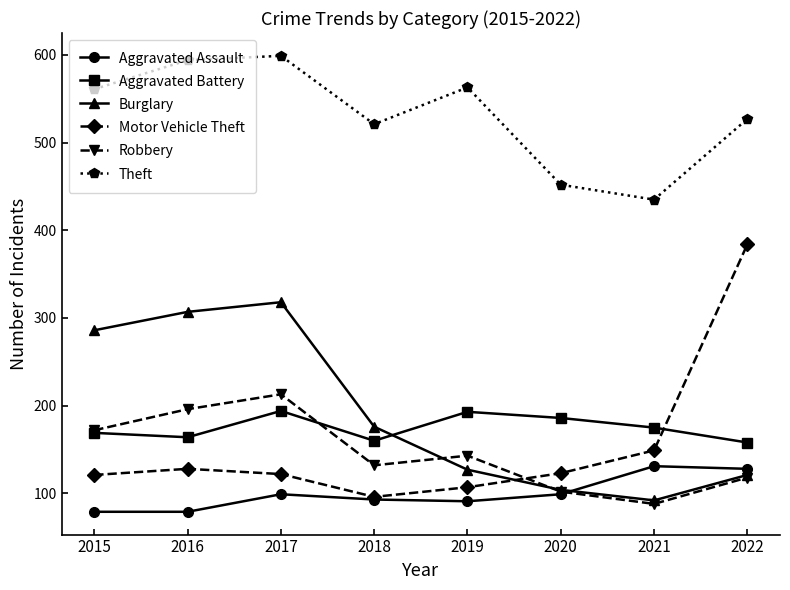

At which label is Robbery closest to 150?

2019